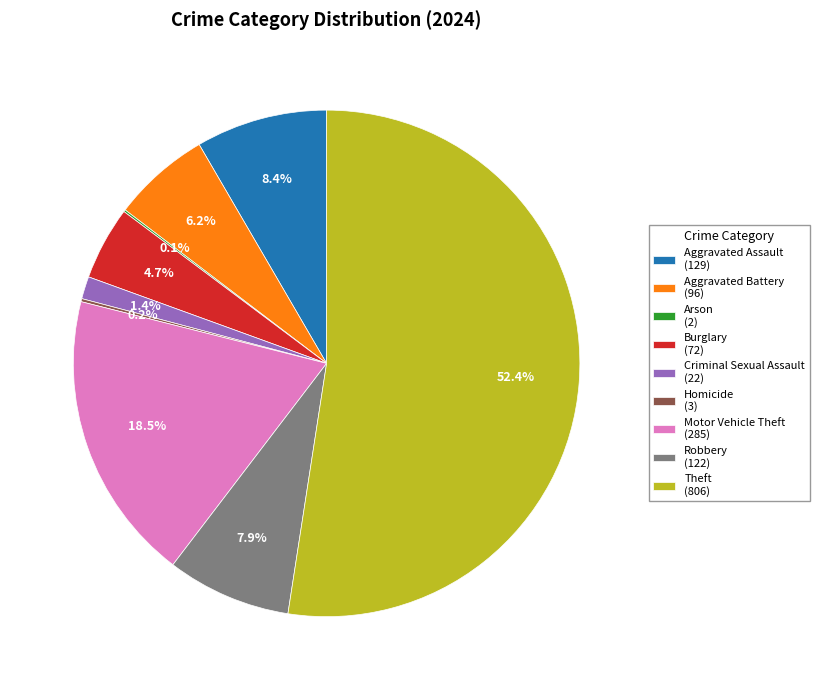

Approximately how many times larger is the value at Theft (806) compared to Aggravated Assault (129)?

6.2